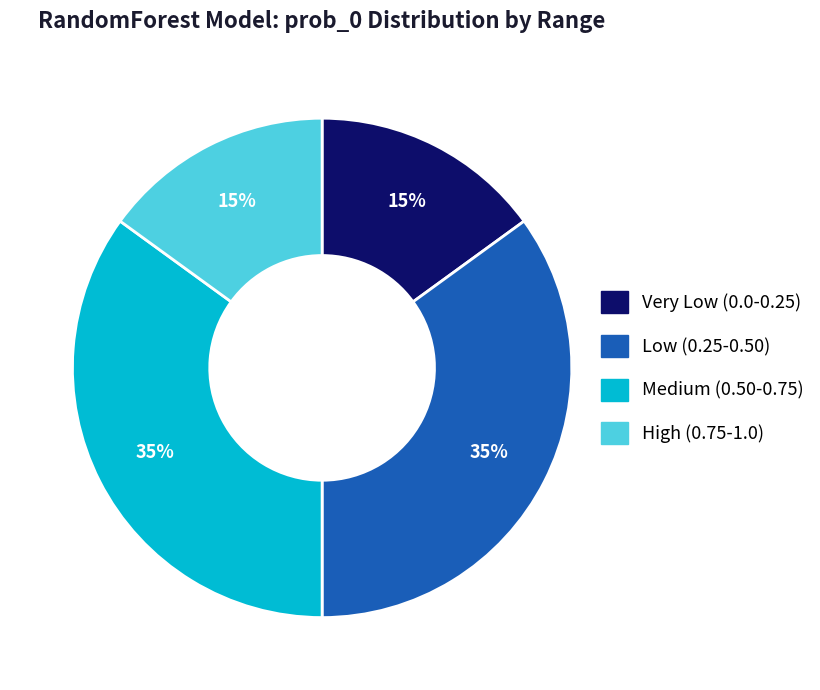

Does any single category account for the majority?

No